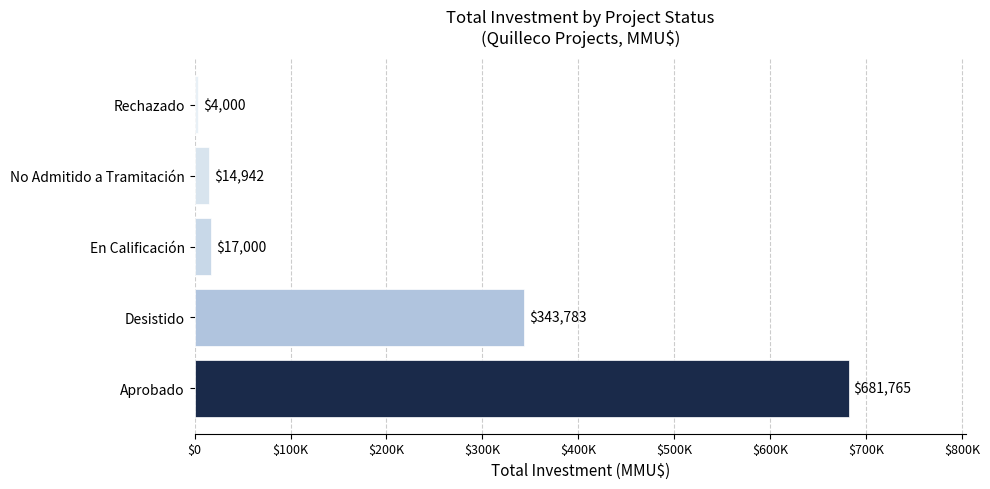

What is the difference between the maximum and minimum values?

677765